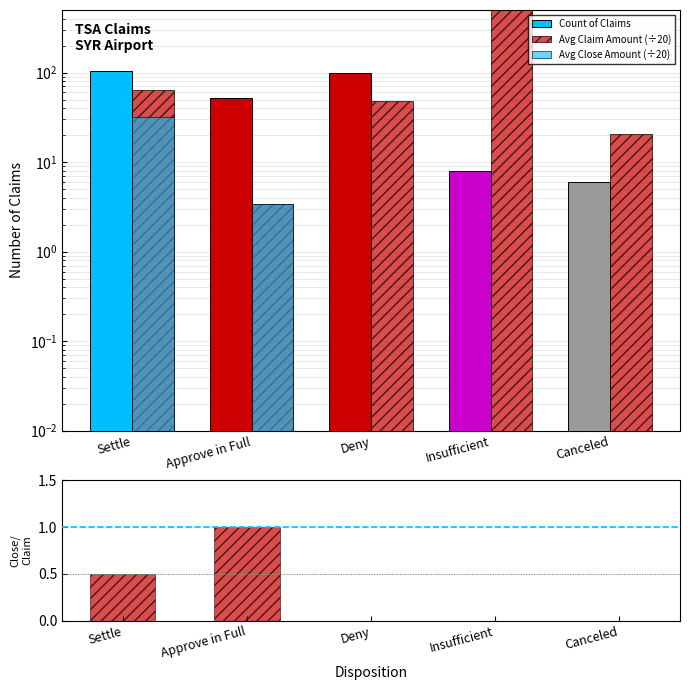

Which has a higher value, Approve in Full or Canceled?

Approve in Full